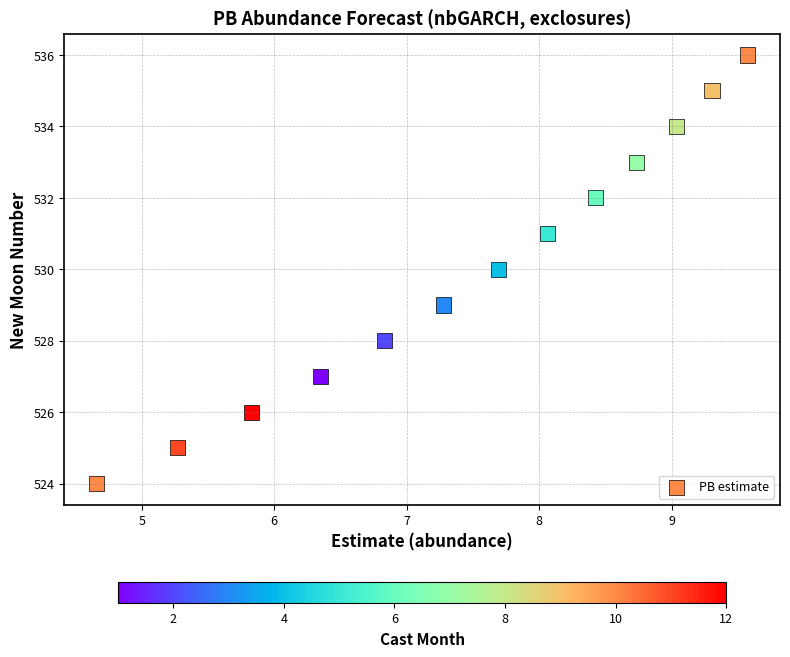

What is the range of Y values (max minus min)?

12